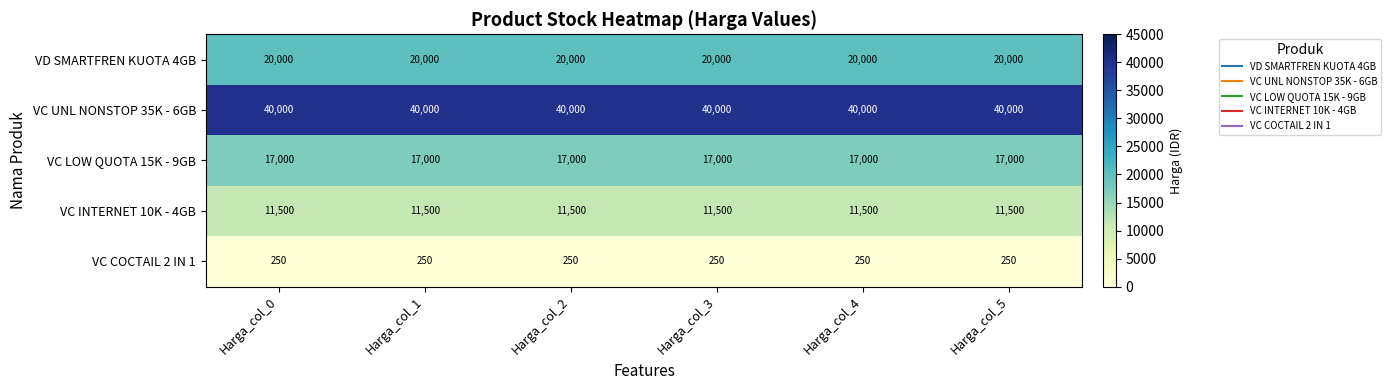

Rank the series at Harga_col_0 from highest to lowest value.

VC UNL NONSTOP 35K - 6GB, VD SMARTFREN KUOTA 4GB, VC LOW QUOTA 15K - 9GB, VC INTERNET 10K - 4GB, VC COCTAIL 2 IN 1